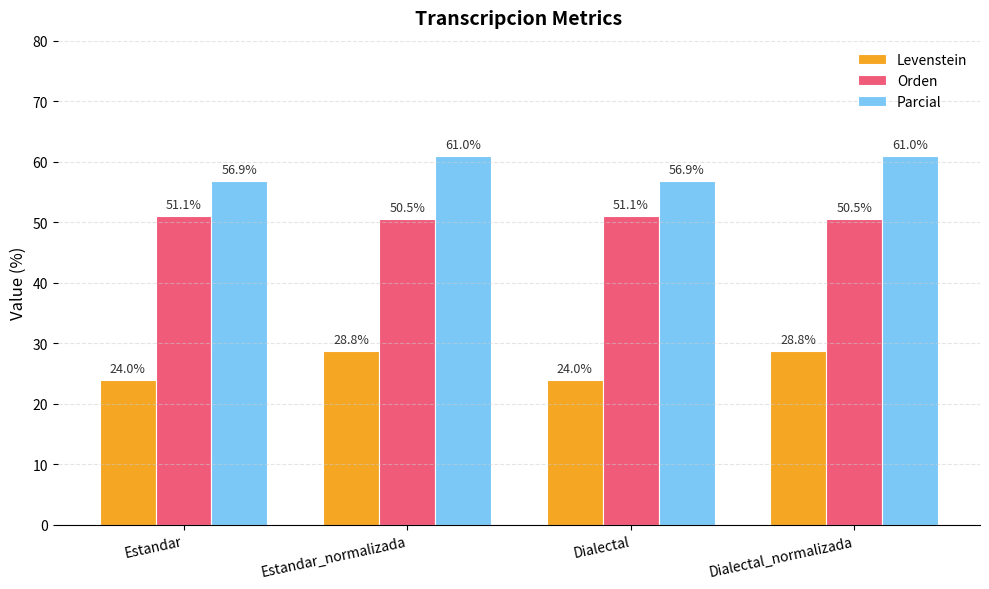

What position from the right is Dialectal_normalizada?

1